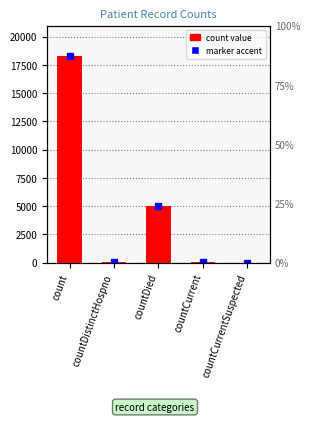

What is the difference between the second highest and minimum values?

5041